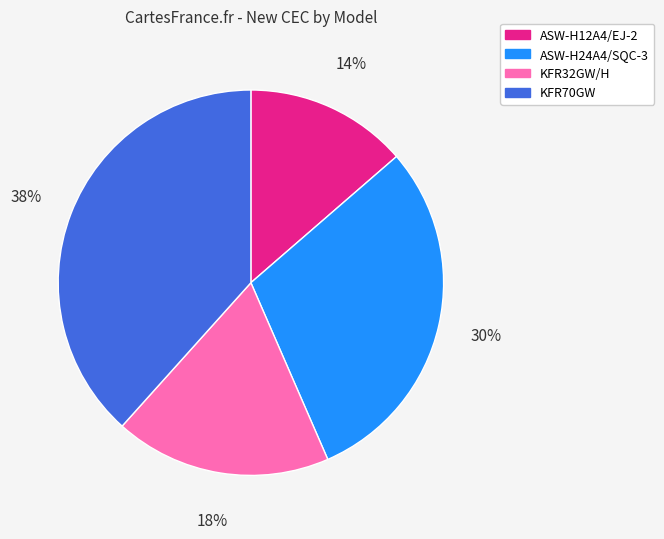

Between KFR32GW/H and KFR70GW, which is larger?

KFR70GW